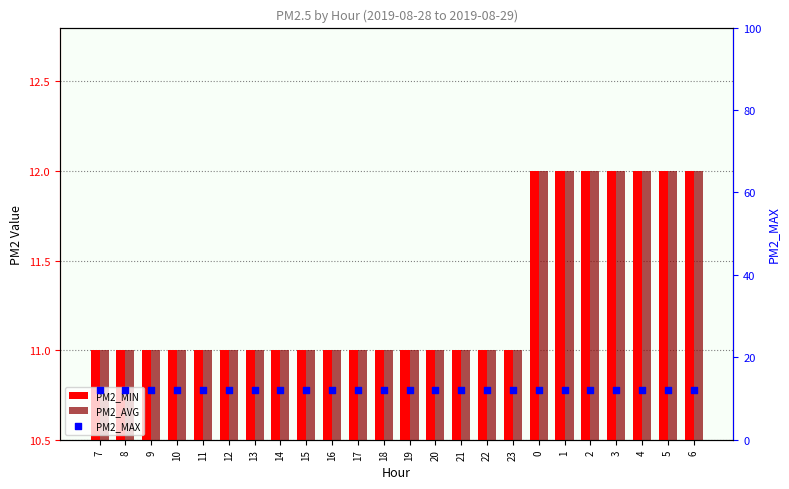

What is the total value across all series at 11?

34